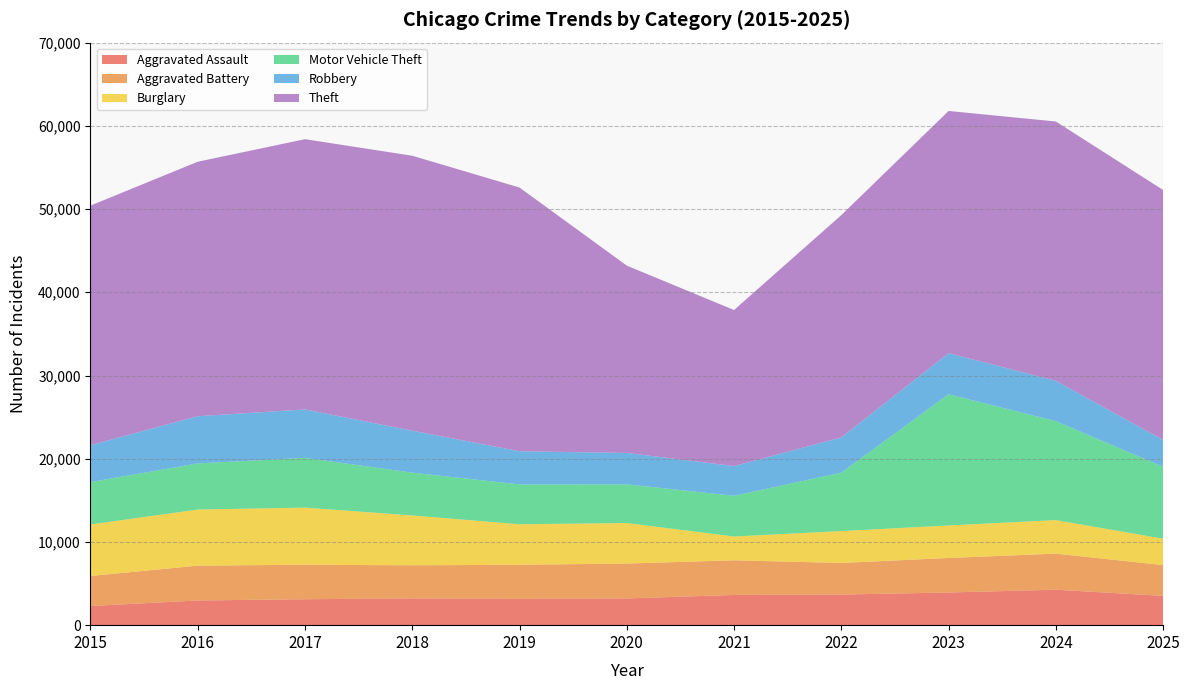

Reading right to left, transcribe all the data shown in this chart.

Aggravated Assault: 2025=3522	2024=4263	2023=3927	2022=3679	2021=3631	2020=3216	2019=3161	2018=3220	2017=3119	2016=2968	2015=2301
Aggravated Battery: 2025=3696	2024=4334	2023=4148	2022=3794	2021=4165	2020=4188	2019=4097	2018=3973	2017=4141	2016=4183	2015=3608
Burglary: 2025=3175	2024=4028	2023=3905	2022=3835	2021=2860	2020=4869	2019=4867	2018=5992	2017=6865	2016=6744	2015=6189
Motor Vehicle Theft: 2025=8632	2024=11887	2023=15768	2022=7019	2021=4888	2020=4648	2019=4786	2018=5144	2017=5978	2016=5540	2015=5099
Robbery: 2025=3235	2024=4845	2023=4935	2022=4235	2021=3576	2020=3774	2019=3992	2018=5038	2017=5822	2016=5673	2015=4430
Theft: 2025=30033	2024=31167	2023=29107	2022=26713	2021=18752	2020=22511	2019=31686	2018=33044	2017=32474	2016=30582	2015=28790